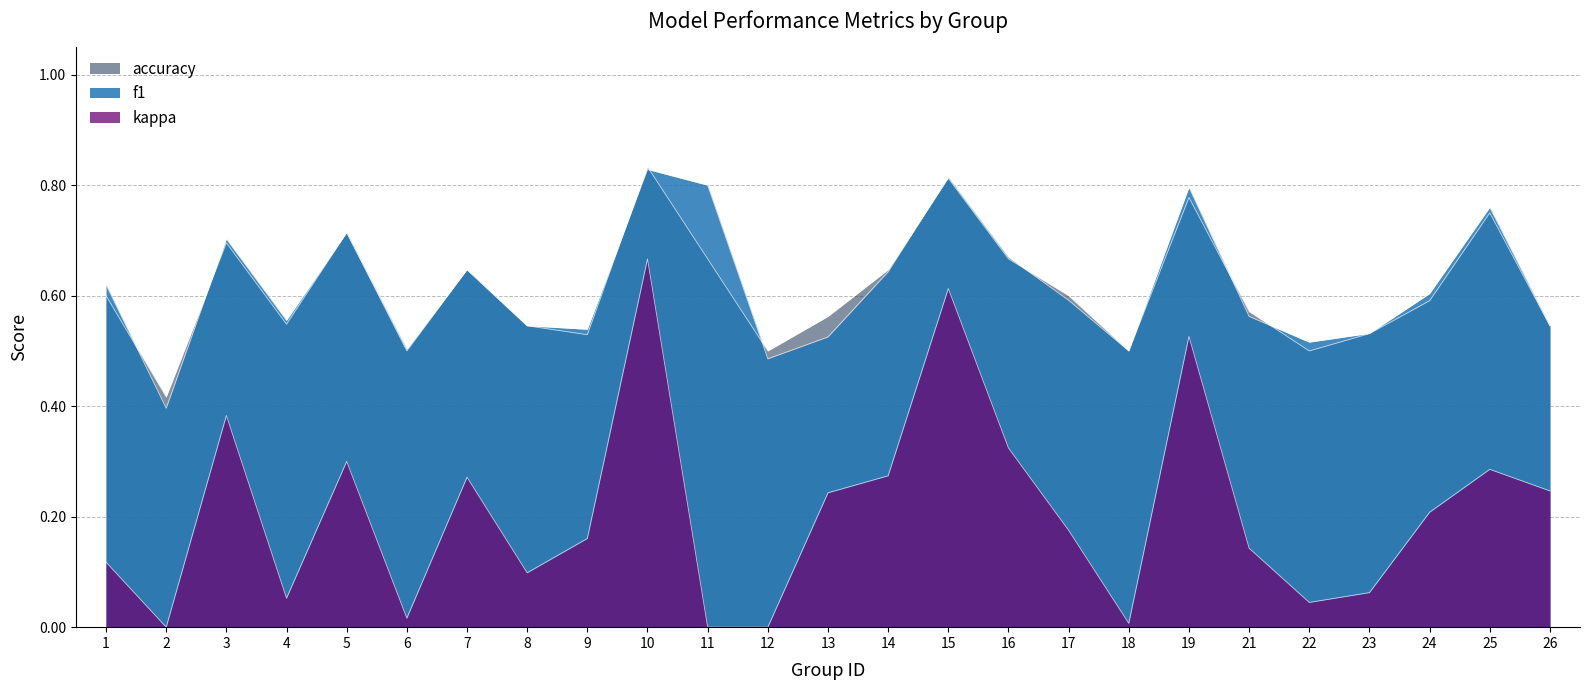

What is the total value across all series at 11?

1.5